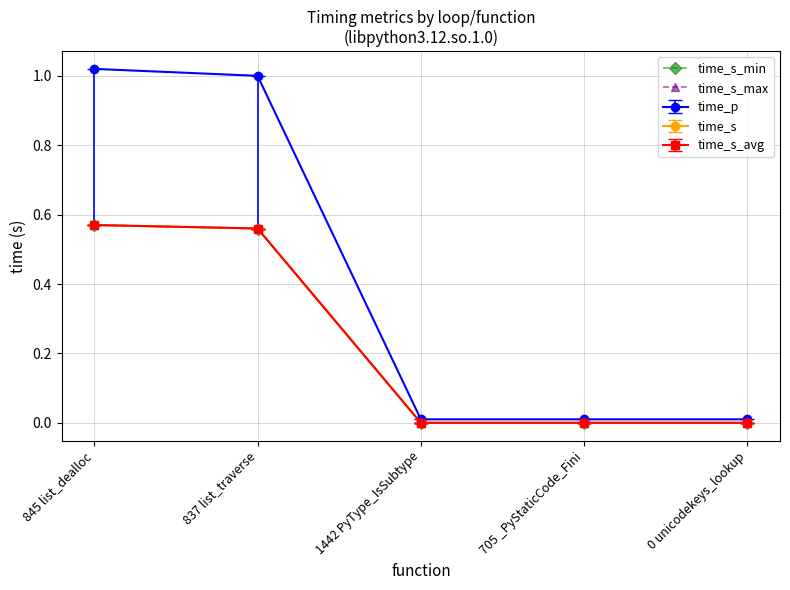

Does the chart have visible grid lines?

Yes